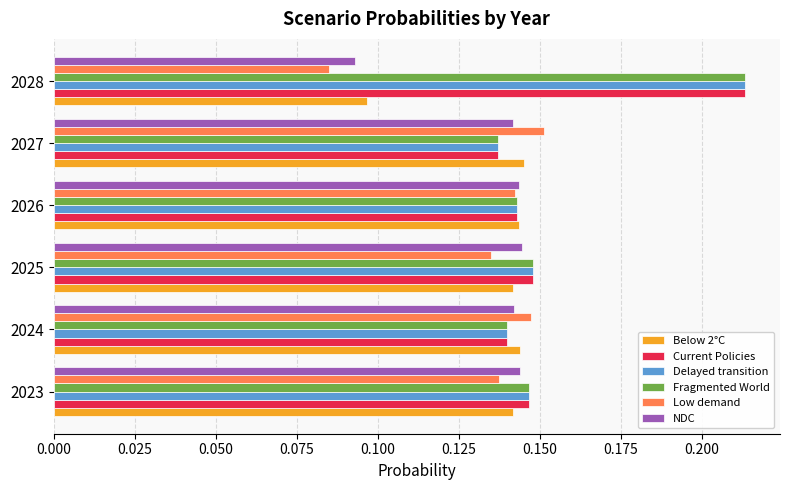

At which category is the sum across all series the highest?

2028